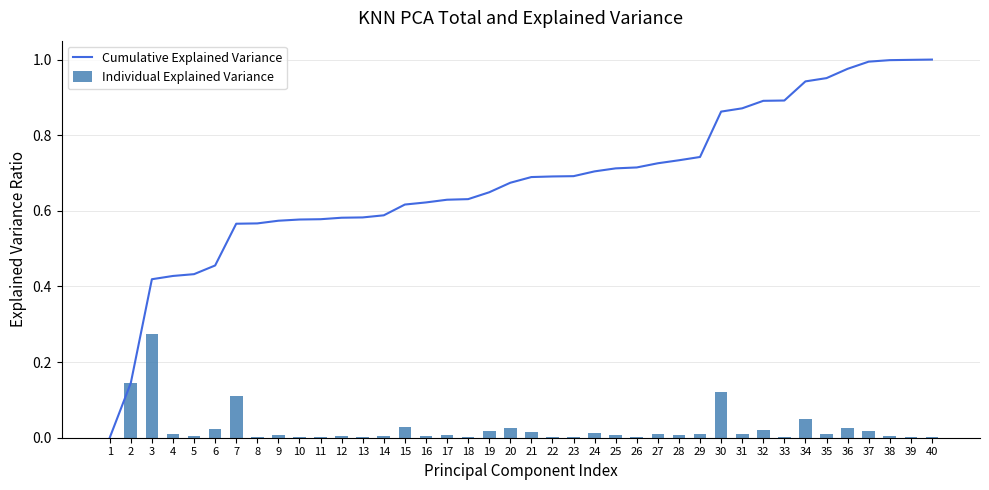

At 36, list the series in order from smallest to largest.

Individual Explained Variance, Cumulative Explained Variance